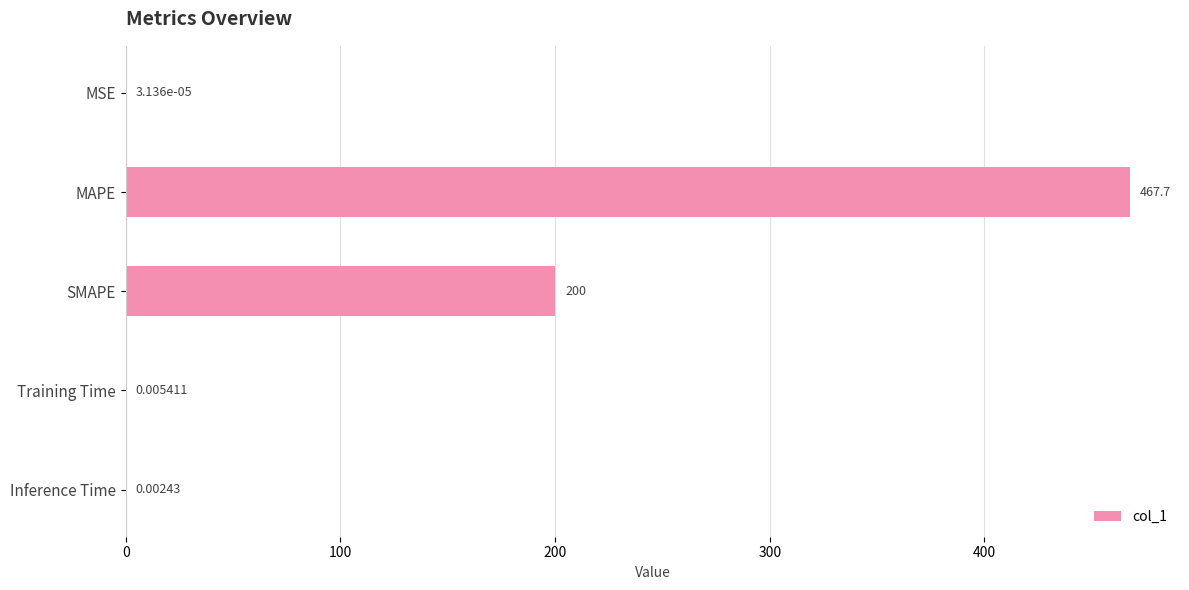

Which has a higher value, Training Time or MSE?

Training Time